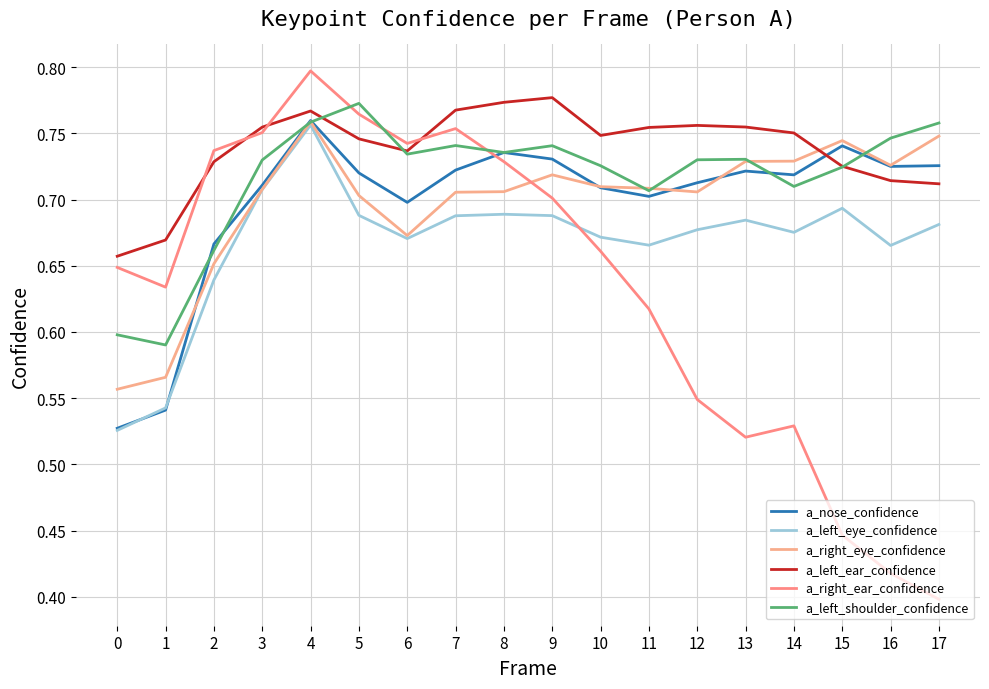

Is the value of a_left_shoulder_confidence at 12 greater than the value of a_right_ear_confidence at 11?

Yes